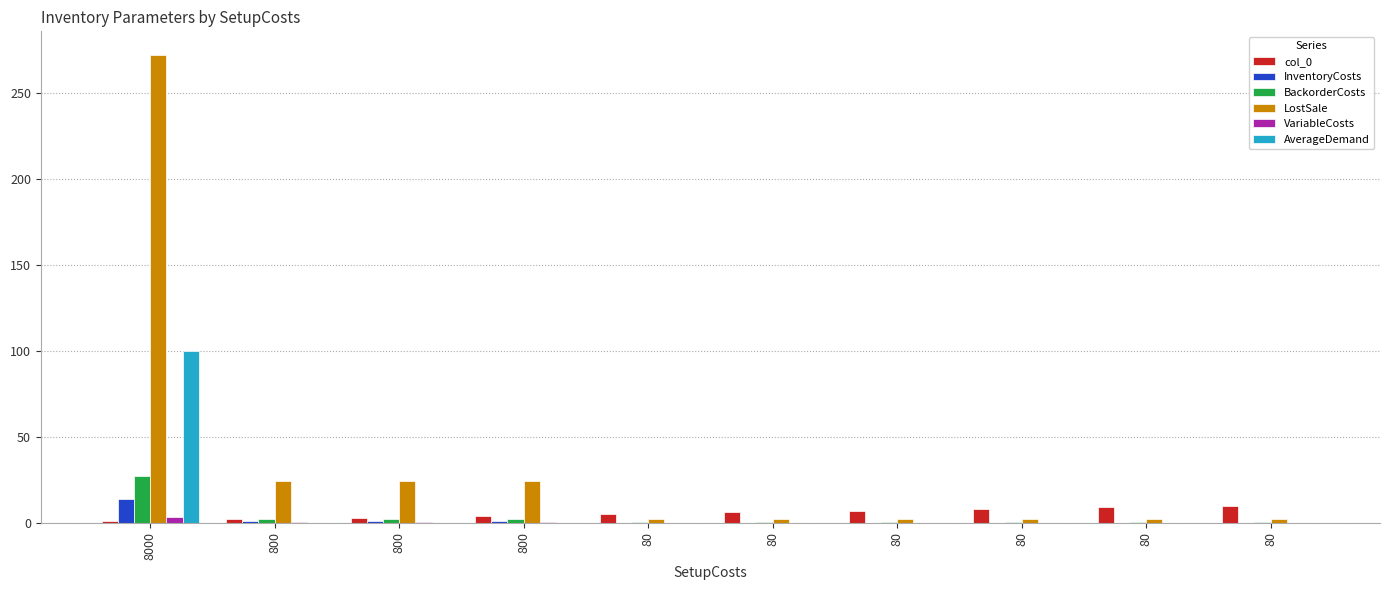

Reading left to right, list all the values displayed in this chart.

col_0: 8000=1.0	800=2.0	800=3.0	800=4.0	80=5.0	80=6.0	80=7.0	80=8.0	80=9.0	80=10.0
InventoryCosts: 8000=13.6	800=1.2	800=1.2	800=1.2	80=0.1	80=0.1	80=0.1	80=0.1	80=0.1	80=0.1
BackorderCosts: 8000=27.2	800=2.4	800=2.4	800=2.4	80=0.2	80=0.2	80=0.2	80=0.2	80=0.2	80=0.2
LostSale: 8000=272.0	800=24.0	800=24.0	800=24.0	80=2.0	80=2.0	80=2.0	80=2.0	80=2.0	80=2.0
VariableCosts: 8000=3.6	800=0.2	800=0.2	800=0.2	80=0.0	80=0.0	80=0.0	80=0.0	80=0.0	80=0.0
AverageDemand: 8000=100.0	800=0.0	800=0.0	800=0.0	80=0.0	80=0.0	80=0.0	80=0.0	80=0.0	80=0.0